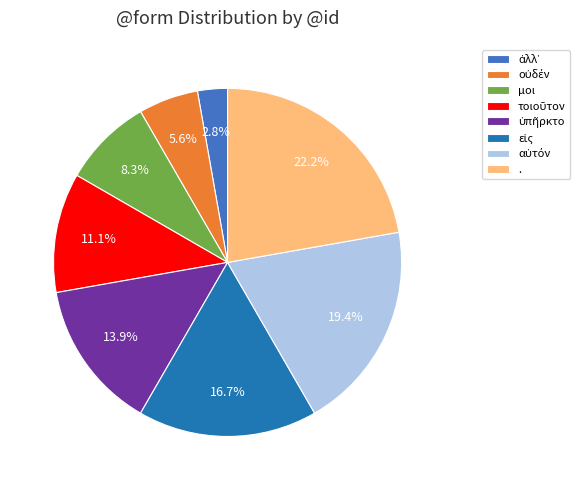

What portion of the pie excludes μοι?

91.7%